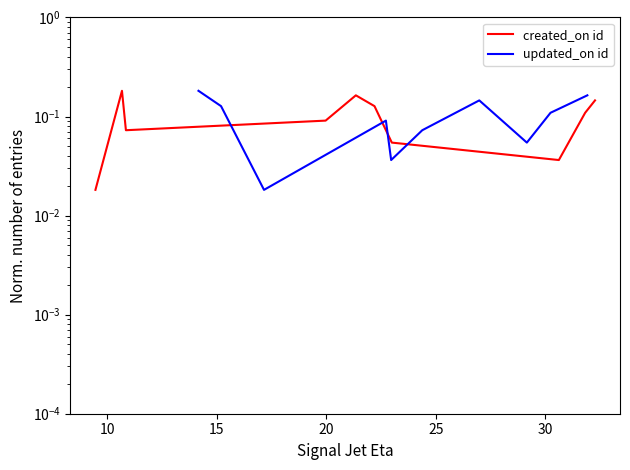

How many interior local peaks does the created_on id series have?

2